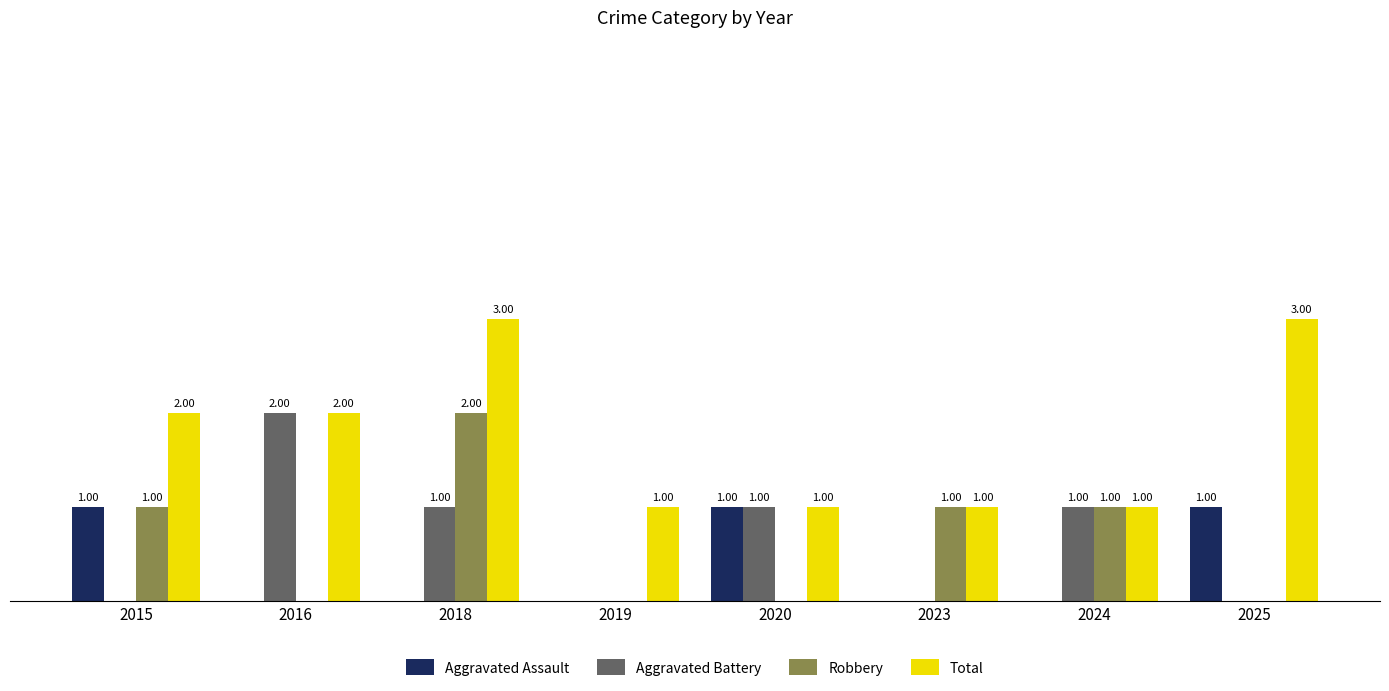

Which series changed the most between 2024 and 2025?

Total